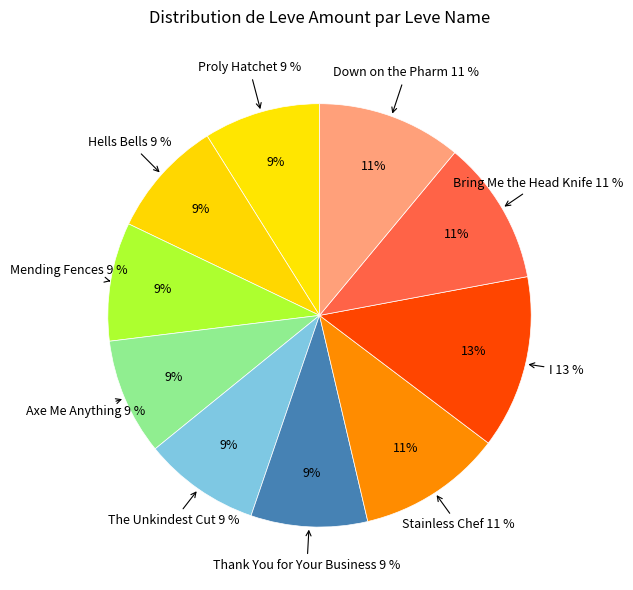

True or false: Mending Fences accounts for 15% of the total.

False